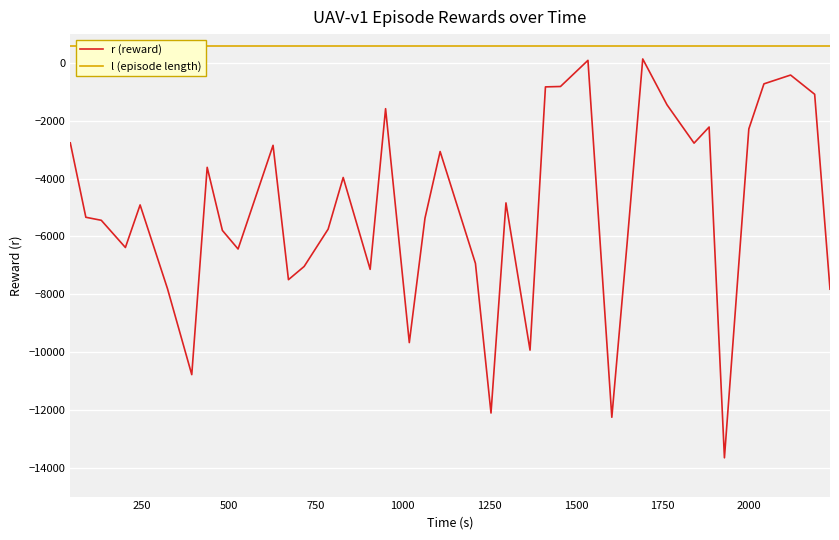

True or false: r (reward) and l (episode length) intersect in this chart.

False